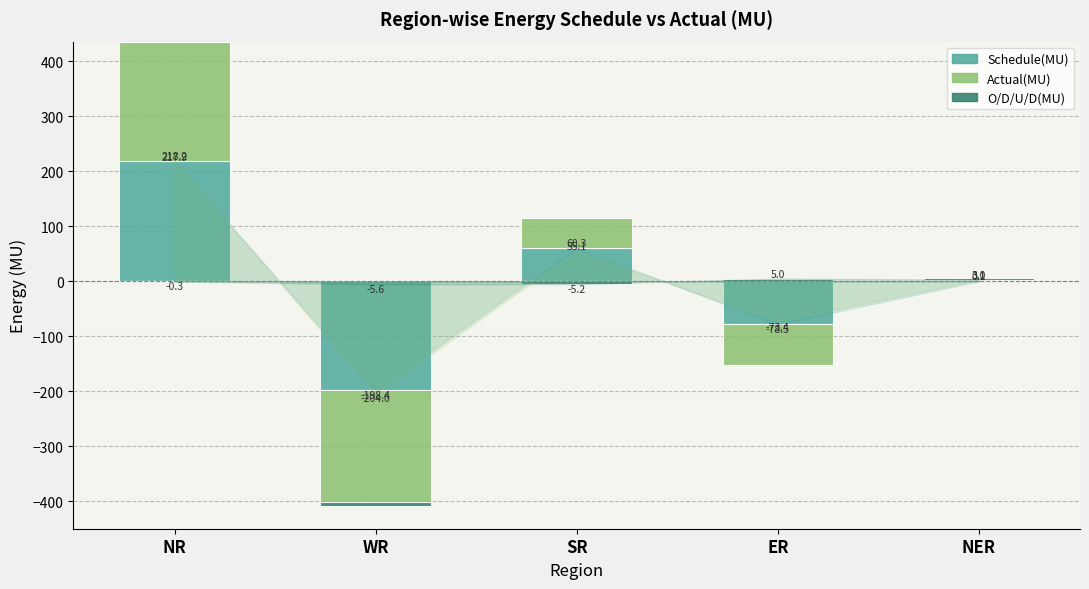

Between NR and NER, which is larger?

NR